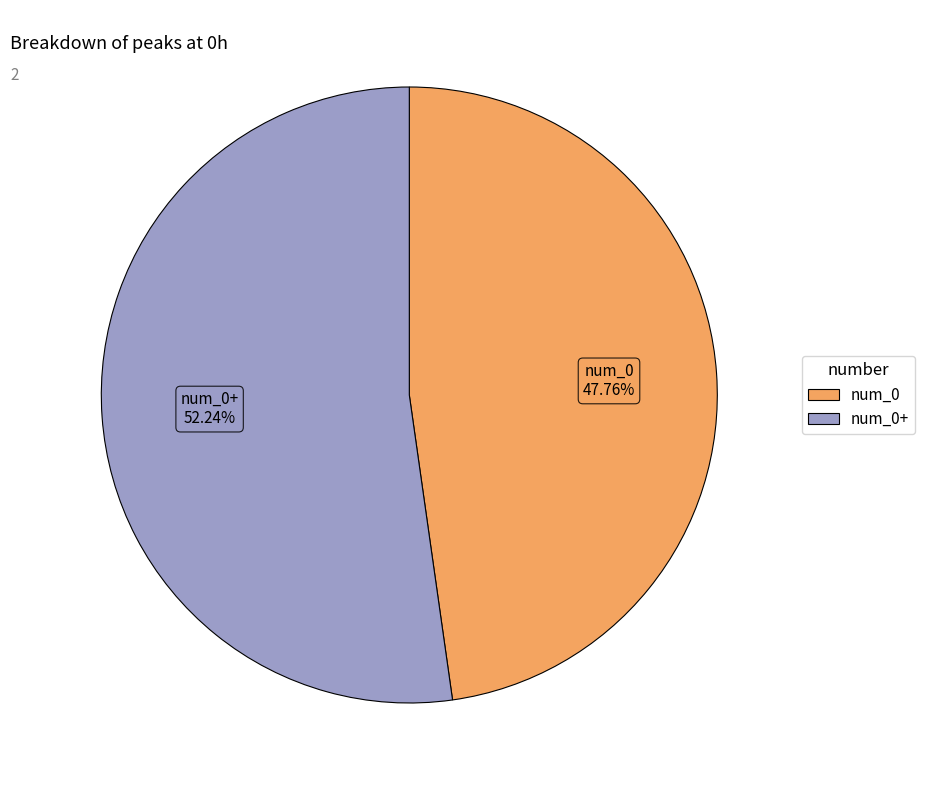

Is there a majority slice in this chart?

Yes